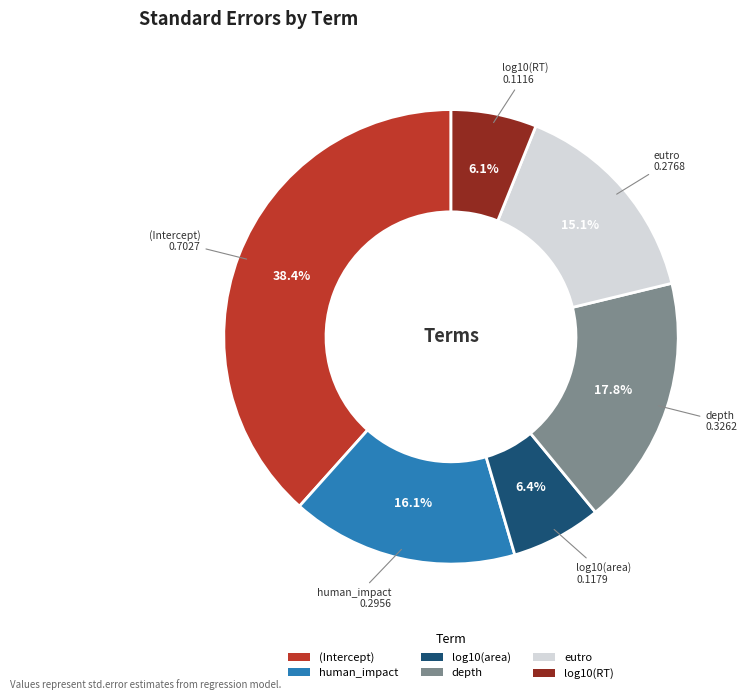

Combined, do human_impact and log10(area) account for over 50%?

No